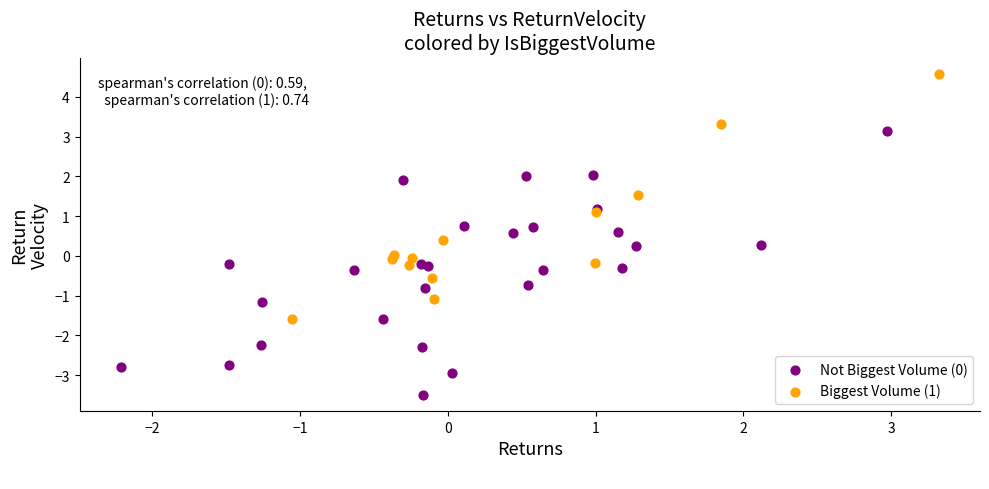

Which series reaches the maximum Y coordinate?

Biggest Volume (1)